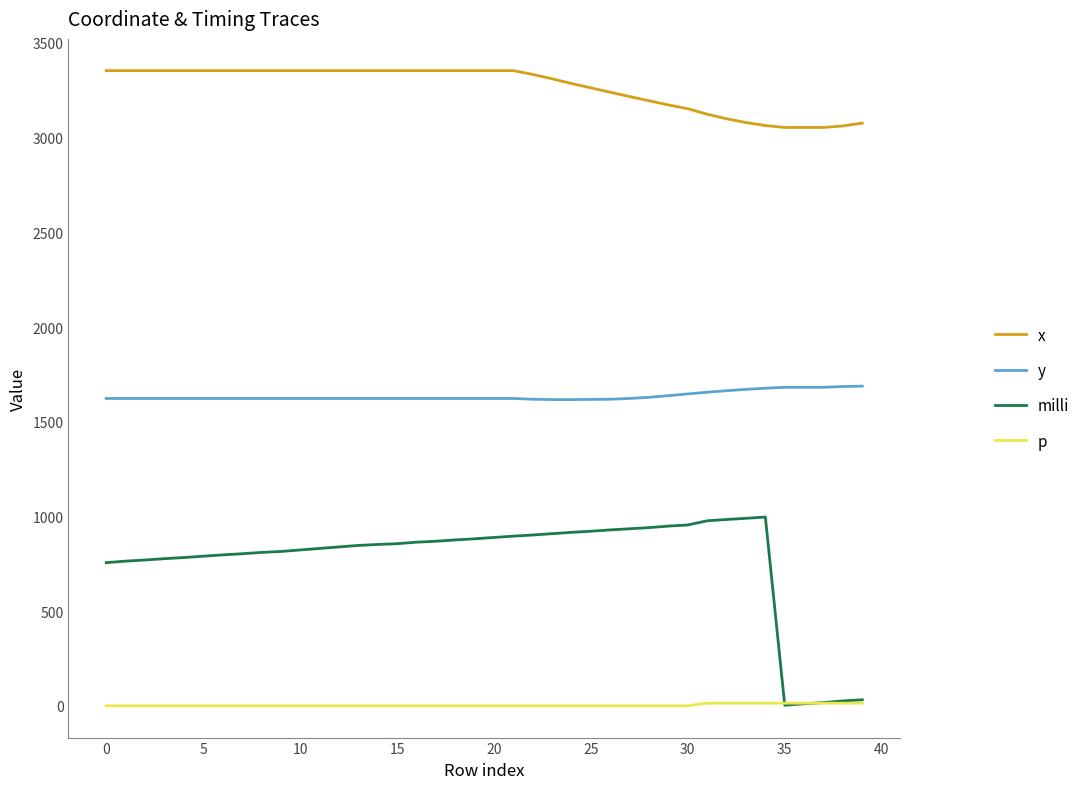

Rank the series by their maximum value, from lowest to highest.

p, milli, y, x